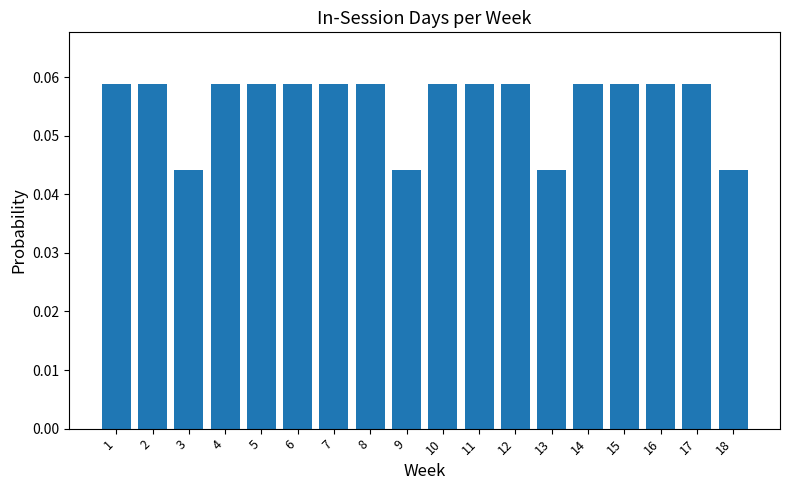

How many values are between 0 and 1?

18